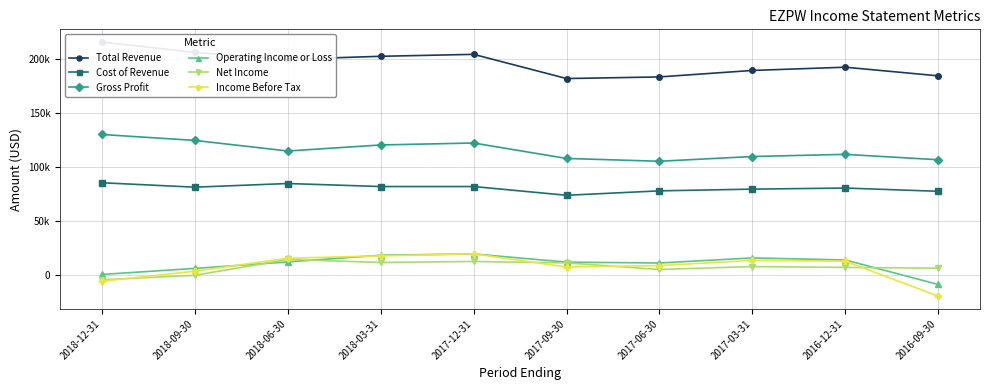

At which category does Cost of Revenue reach its first local peak?

2018-06-30